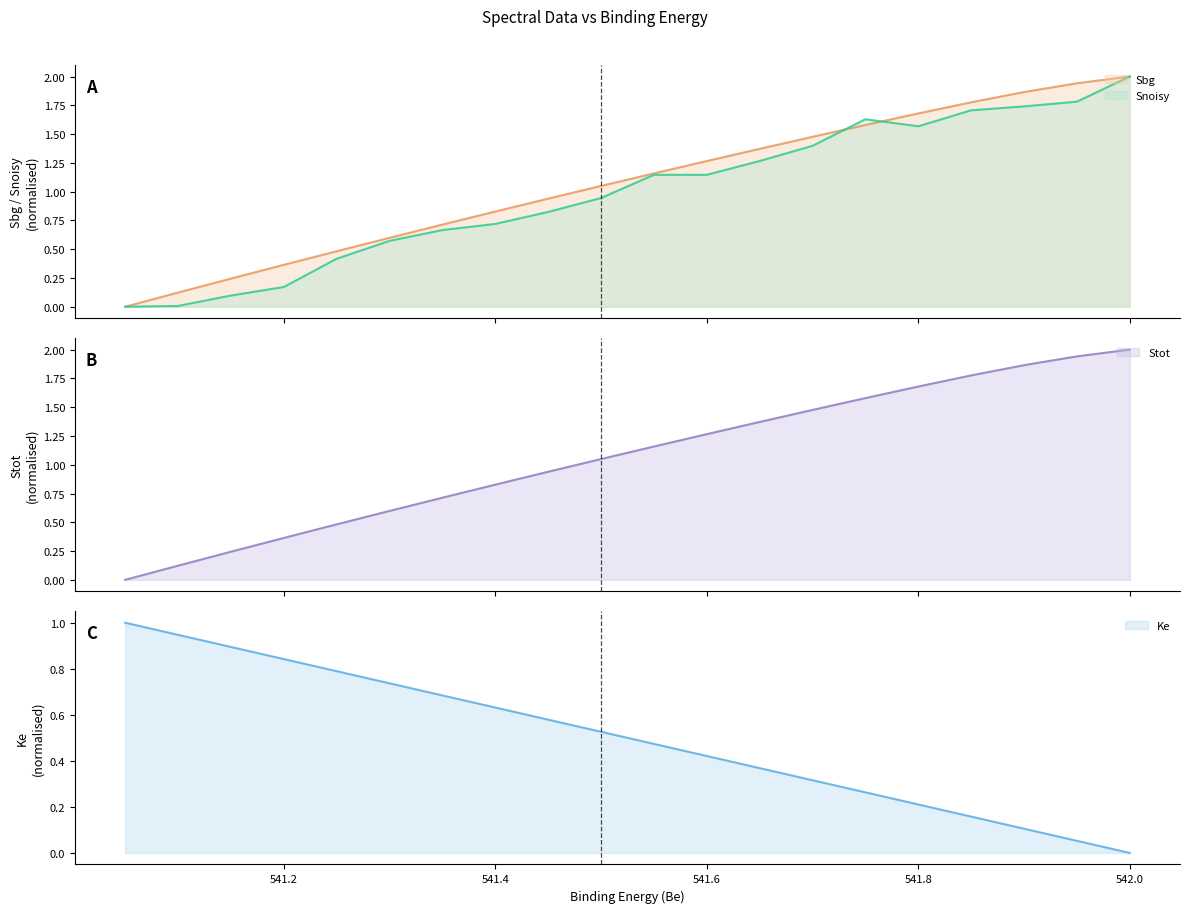

Which category has the highest value across all series?

542.0